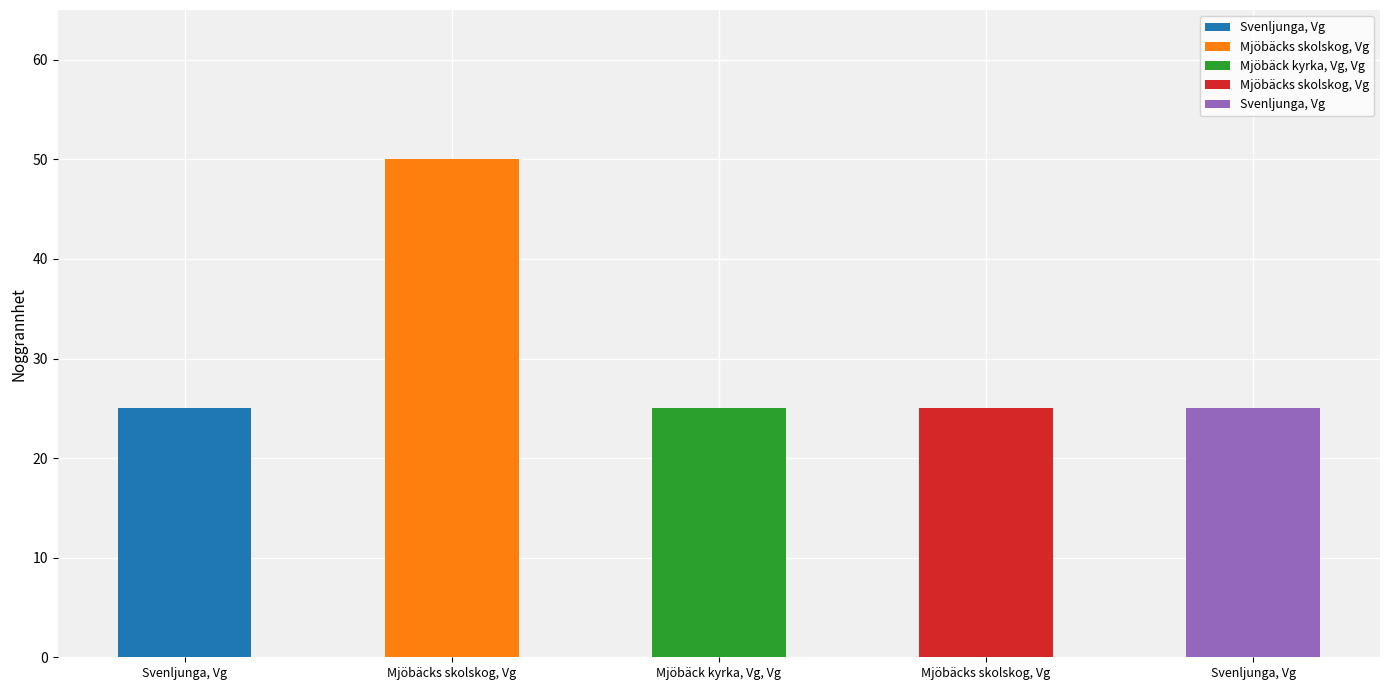

How many bars are there in total?

5